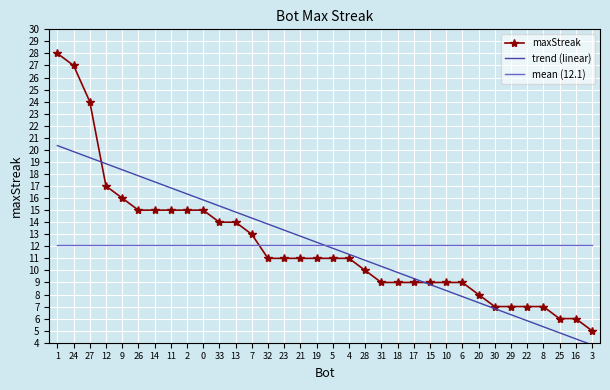

What is the change in value from 28 to 17?

-1